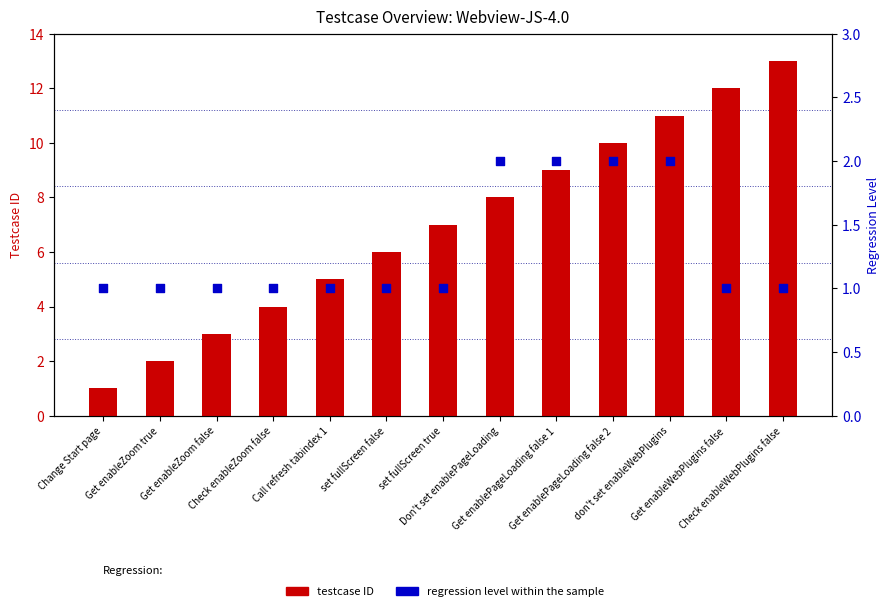

Is the value of testcase ID at Get enablePageLoading false 2 greater than the value of Regression Level at Don't set enablePageLoading?

Yes